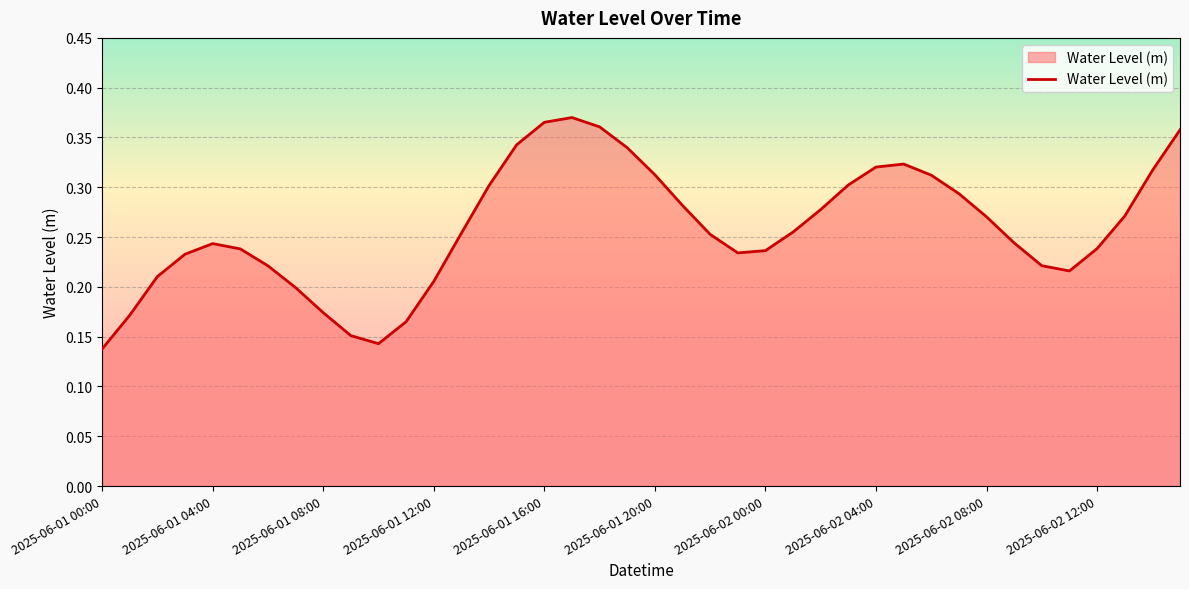

How many lines are shown in the chart?

1